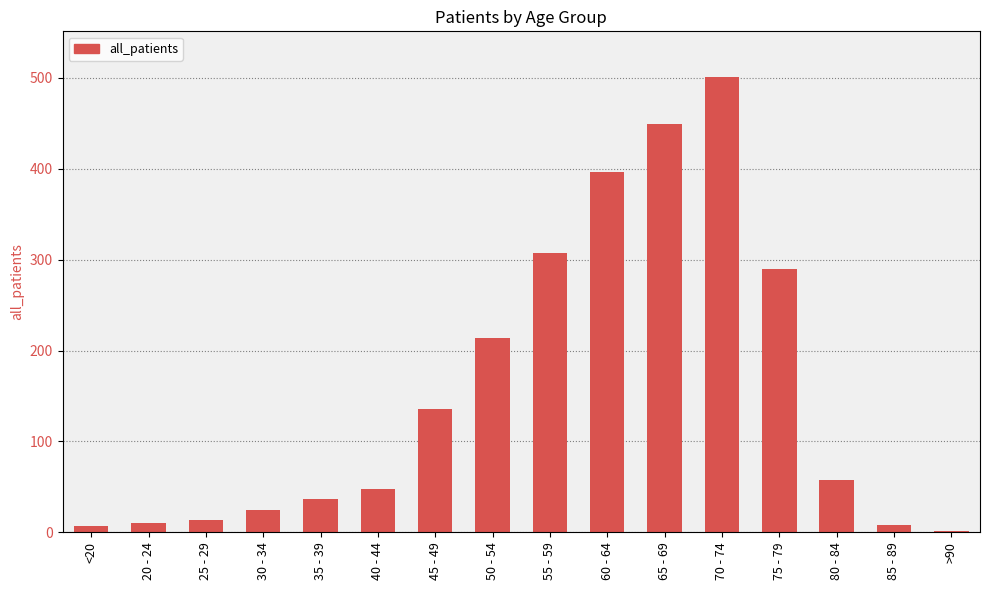

Is it true that the value at 50 - 54 is 214?

True